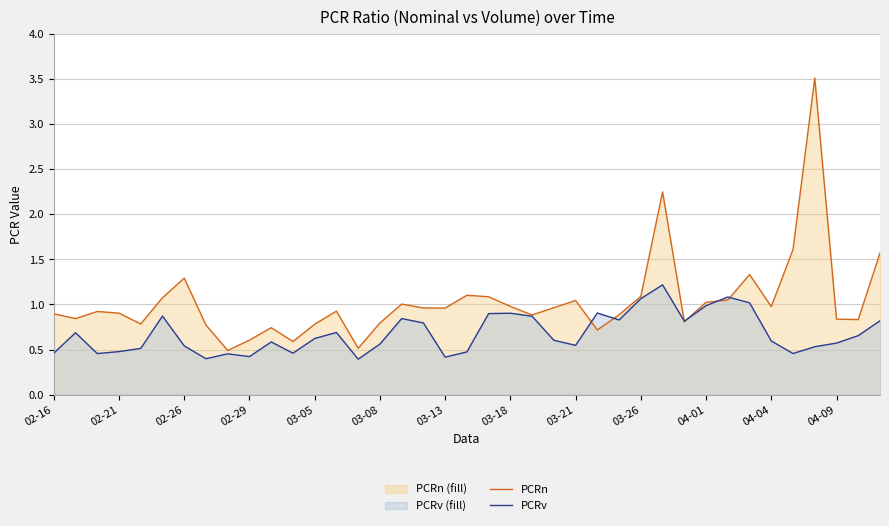

List the series in order of their overall mean, lowest first.

PCRv, PCRn